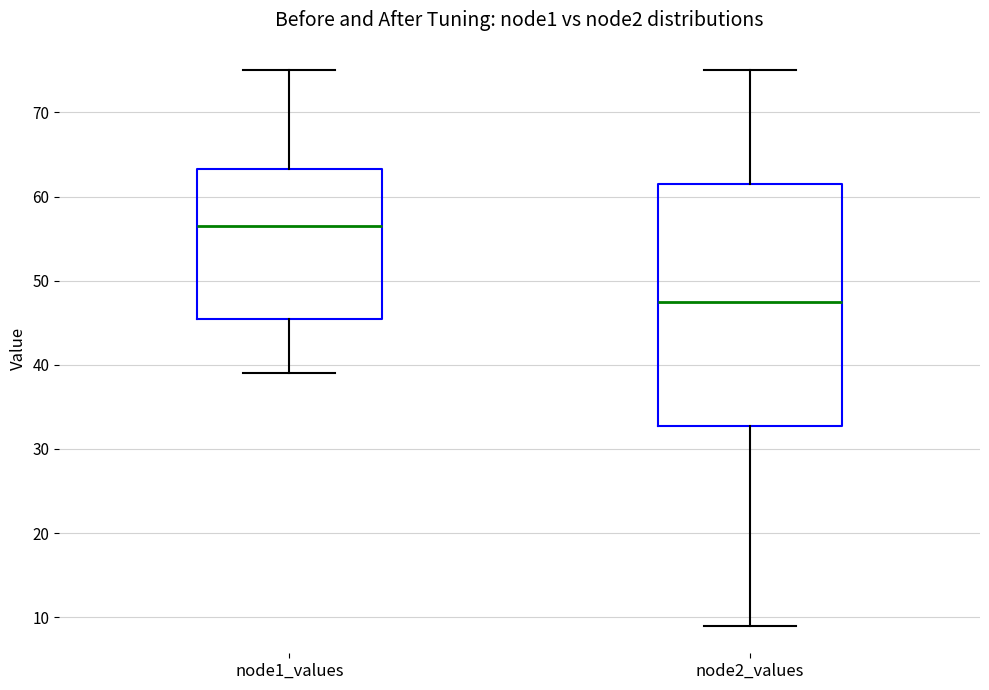

Where is the lower edge of the box for node2_values on the y-axis? The values are not printed on the chart, so give them approximately, as read against the axis.

33